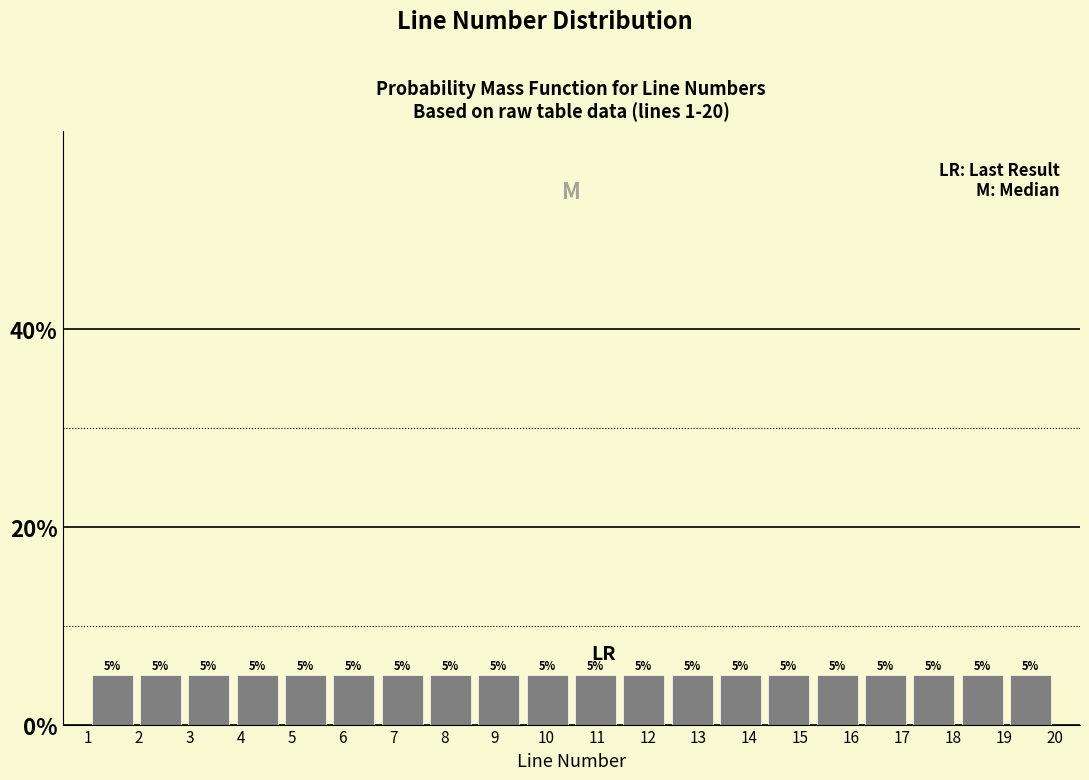

Reading left to right, list every bar in this chart as the range it spans on the x-axis followed by its height. The bar edges are not printed on the chart, so give them approximately, as read against the axis.

1.00 to 1.95: 5
1.95 to 2.90: 5
2.90 to 3.85: 5
3.85 to 4.80: 5
4.80 to 5.75: 5
5.75 to 6.70: 5
6.70 to 7.65: 5
7.65 to 8.60: 5
8.60 to 9.55: 5
9.55 to 10.50: 5
10.50 to 11.45: 5
11.45 to 12.40: 5
12.40 to 13.35: 5
13.35 to 14.30: 5
14.30 to 15.25: 5
15.25 to 16.20: 5
16.20 to 17.15: 5
17.15 to 18.10: 5
18.10 to 19.05: 5
19.05 to 20.00: 5